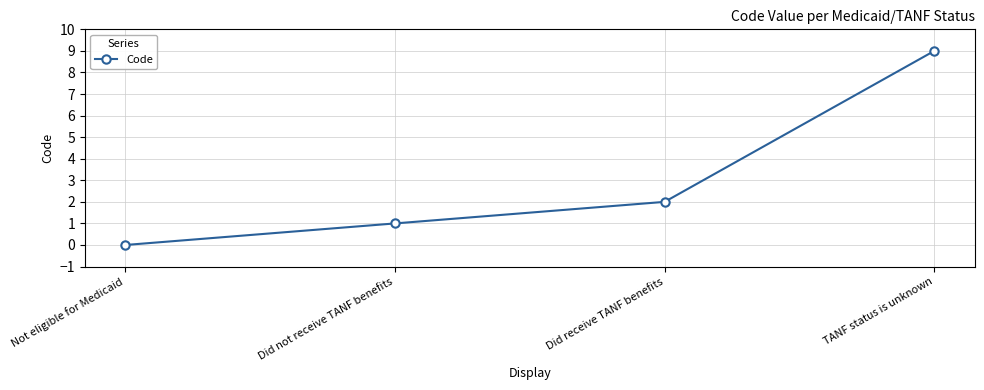

Is this an area chart (filled region under the line)?

No